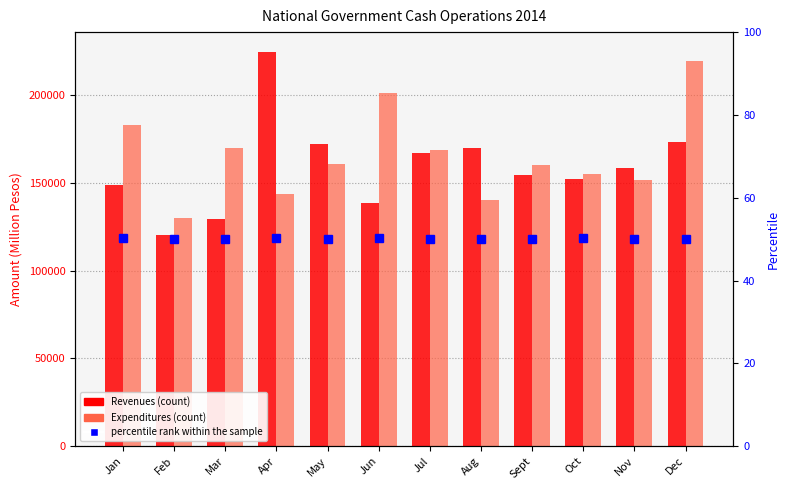

At which label is percentile rank within the sample closest to 50?

Feb